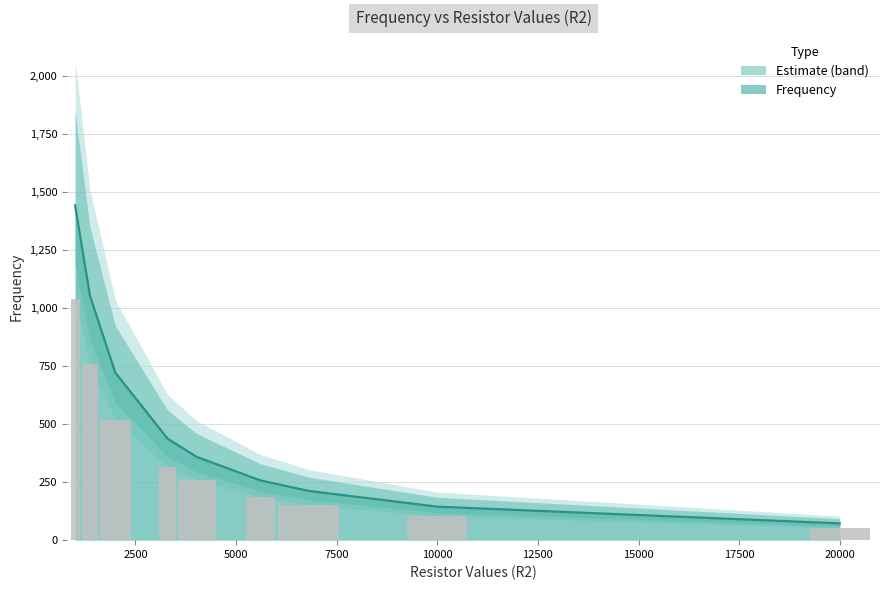

Reading left to right, extract all data points from this chart.

1443.0	1053.3	721.5	437.3	359.0	257.7	212.2	144.3	72.2